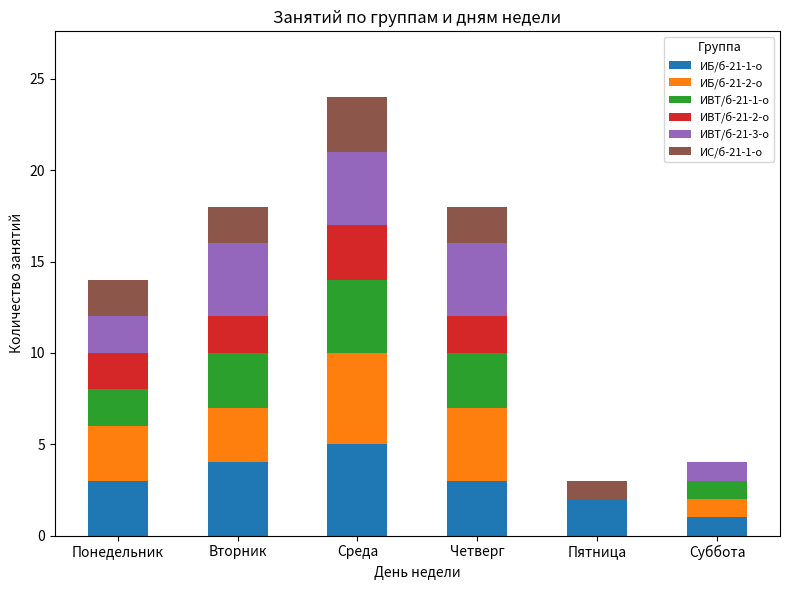

Is it true that ИБ/б-21-1-о equals 1 at Среда?

False